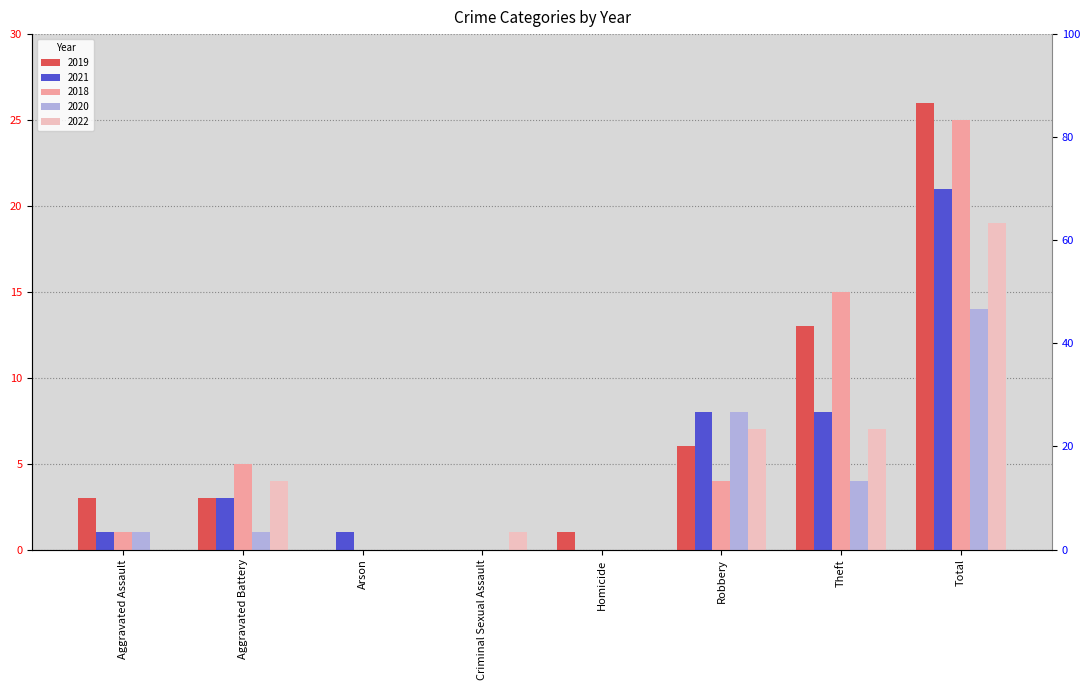

Reading left to right, extract all data points from this chart.

2019: Aggravated Assault=3	Aggravated Battery=3	Arson=0	Criminal Sexual Assault=0	Homicide=1	Robbery=6	Theft=13	Total=26
2021: Aggravated Assault=1	Aggravated Battery=3	Arson=1	Criminal Sexual Assault=0	Homicide=0	Robbery=8	Theft=8	Total=21
2018: Aggravated Assault=1	Aggravated Battery=5	Arson=0	Criminal Sexual Assault=0	Homicide=0	Robbery=4	Theft=15	Total=25
2020: Aggravated Assault=1	Aggravated Battery=1	Arson=0	Criminal Sexual Assault=0	Homicide=0	Robbery=8	Theft=4	Total=14
2022: Aggravated Assault=0	Aggravated Battery=4	Arson=0	Criminal Sexual Assault=1	Homicide=0	Robbery=7	Theft=7	Total=19